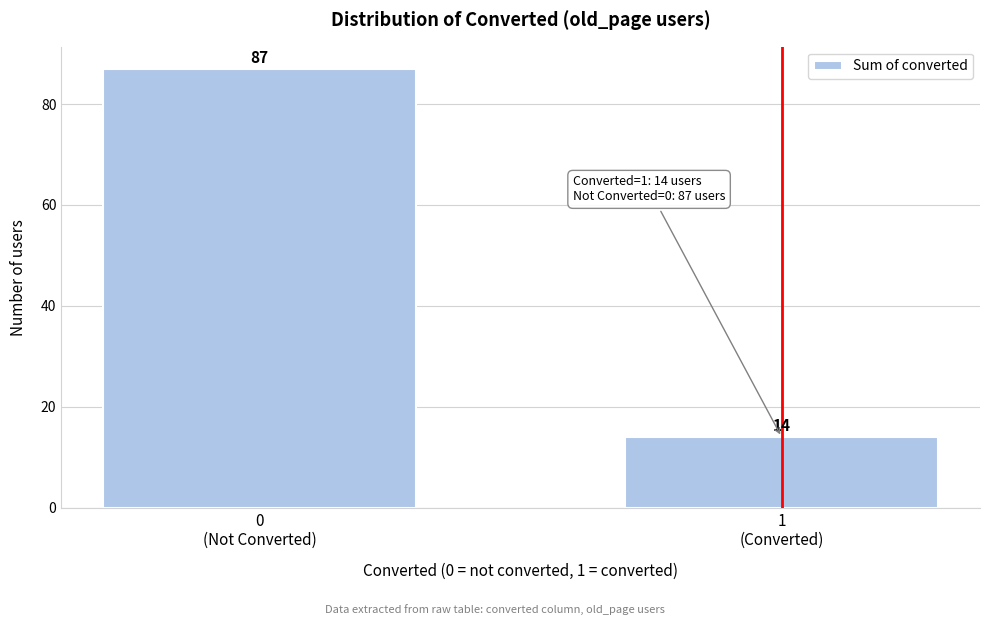

Reading left to right, extract all data points from this chart.

87	14